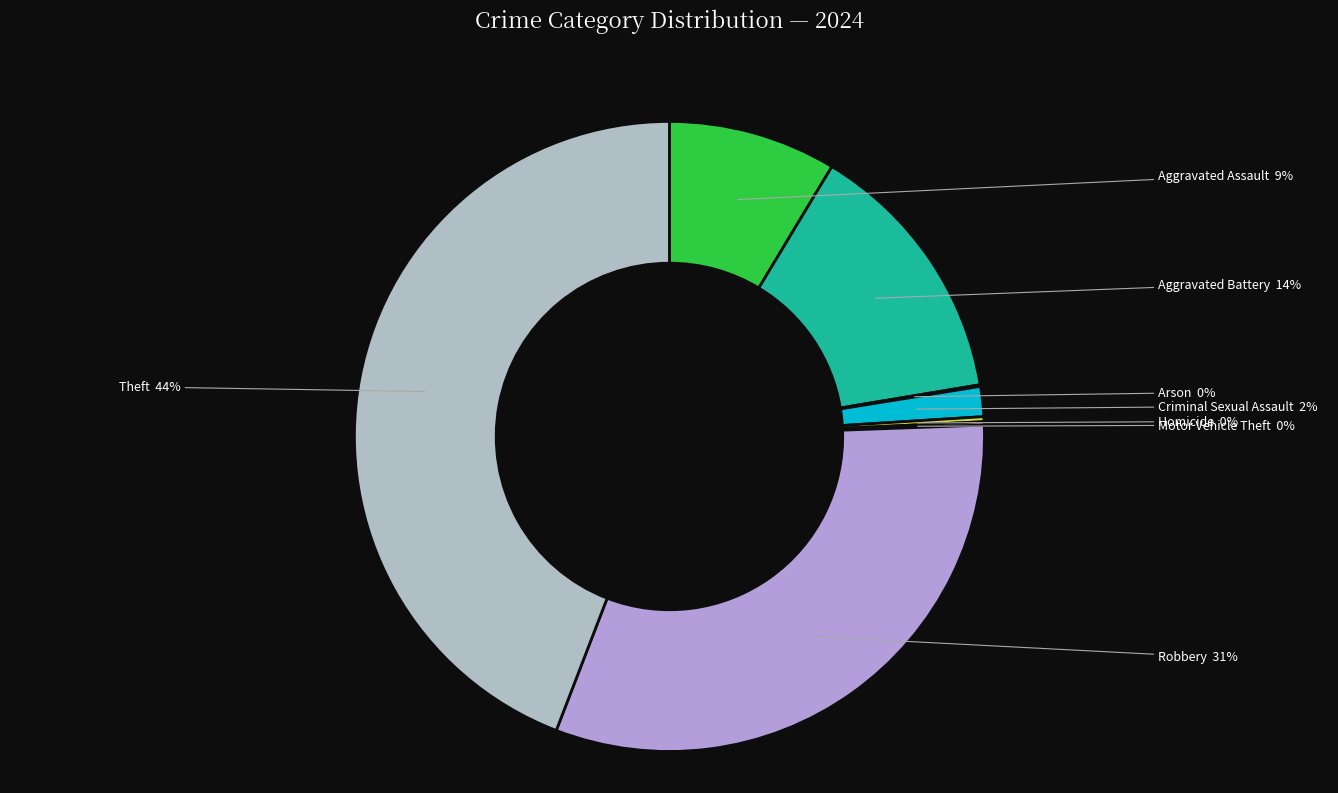

Is it true that Robbery is 42% of the pie?

False